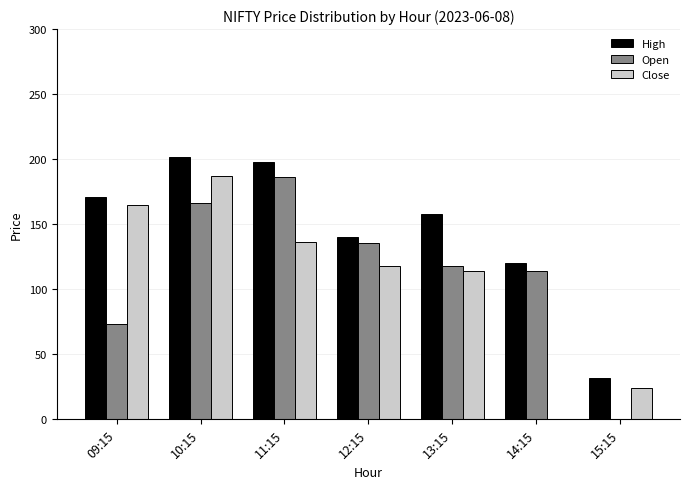

Which category has the highest value in the Open series?

11:15